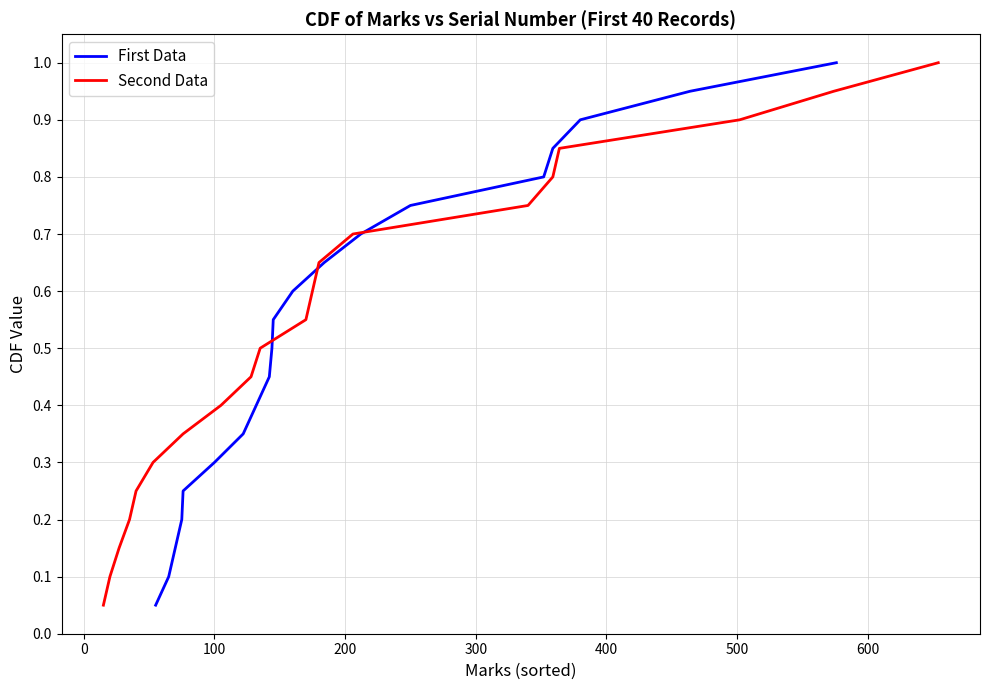

What is the average value of the First Data series?

0.5